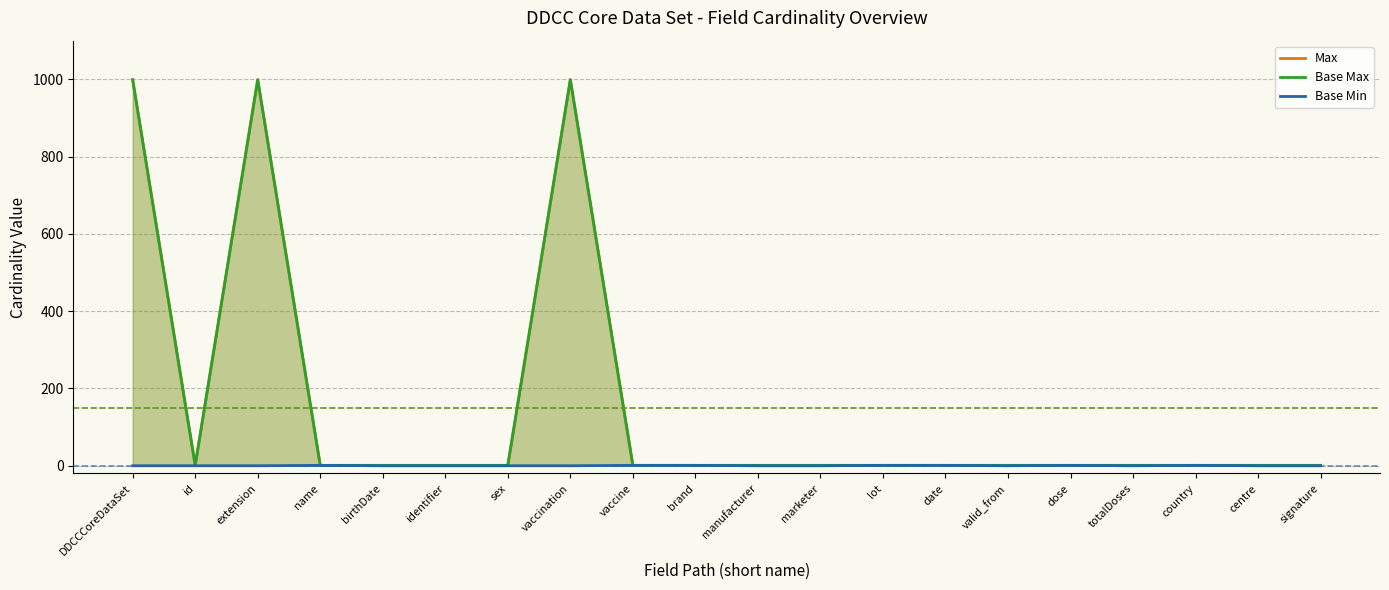

True or false: Base Min and Max cross at least once.

False